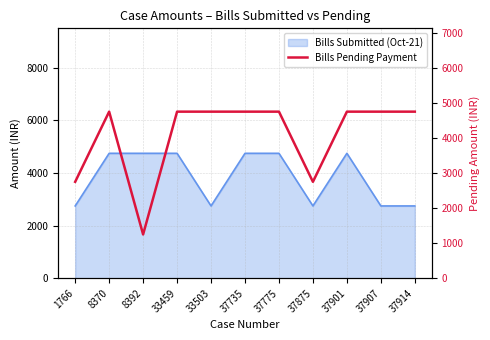

What is the value of the 1st point from the left?

2750